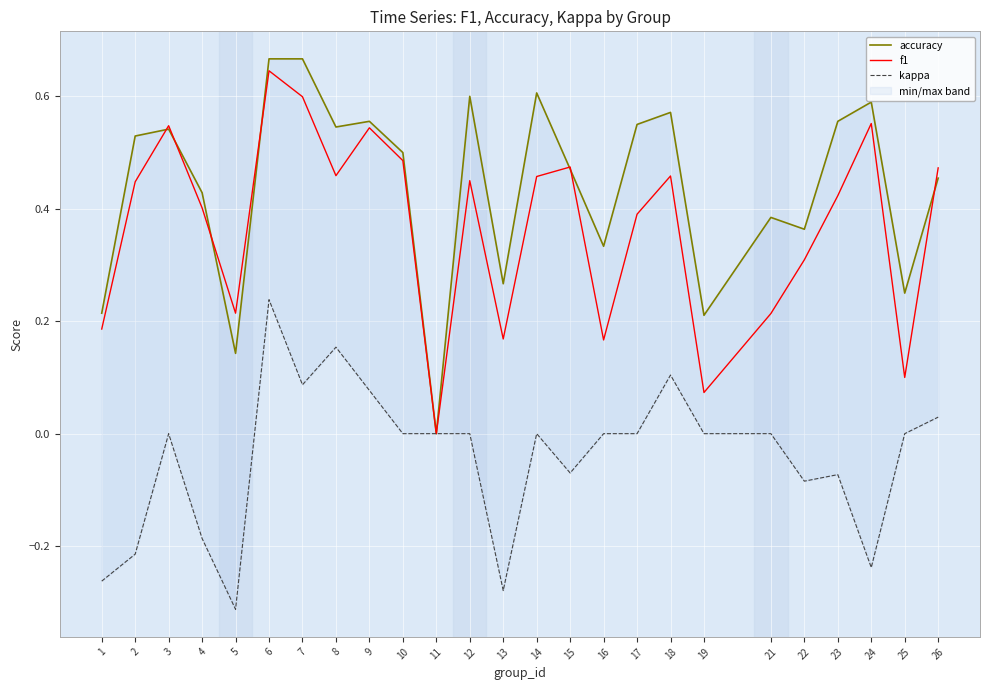

True or false: f1 has more than 2 points higher than both neighbors.

True